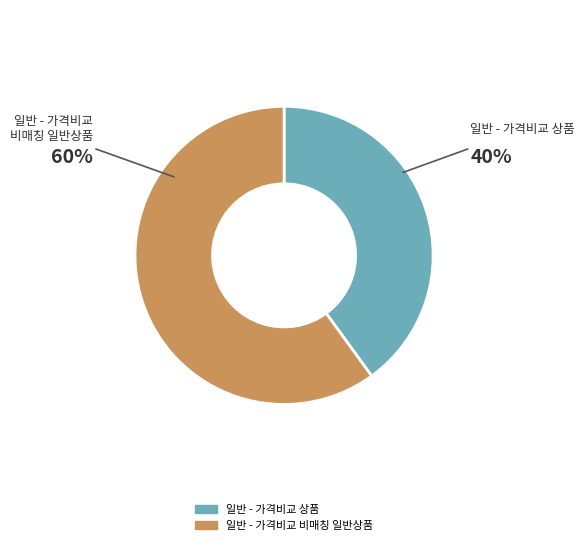

Rank the categories by value from lowest to highest.

일반 - 가격비교 상품, 일반 - 가격비교 비매칭 일반상품